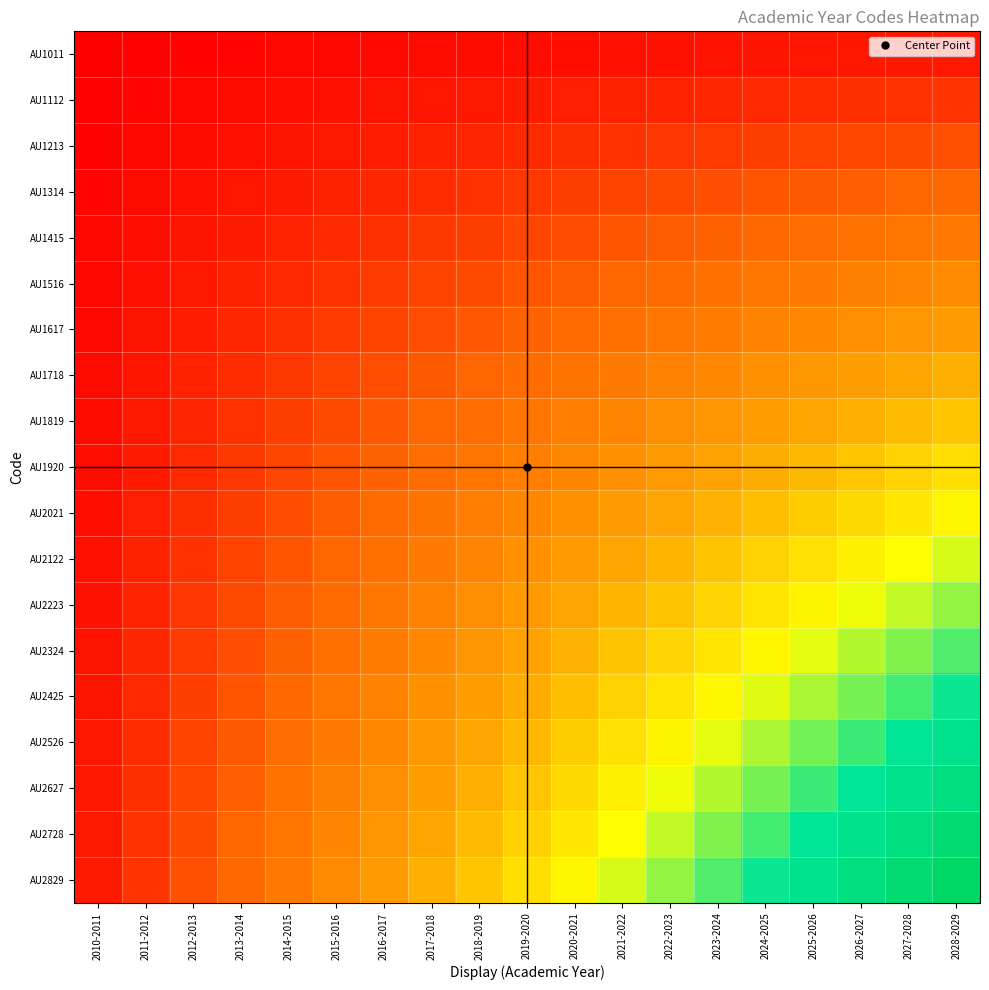

Reading left to right, what are all the values shown in this chart?

AU1011: 2010-2011=0.0	2011-2012=0.0	2012-2013=0.0	2013-2014=0.0	2014-2015=0.0	2015-2016=0.0	2016-2017=0.0	2017-2018=0.0	2018-2019=0.0	2019-2020=0.0	2020-2021=0.0	2021-2022=0.0	2022-2023=0.0	2023-2024=0.0	2024-2025=0.0	2025-2026=0.0	2026-2027=0.0	2027-2028=0.0	2028-2029=0.1
AU1112: 2010-2011=0.0	2011-2012=0.0	2012-2013=0.0	2013-2014=0.0	2014-2015=0.0	2015-2016=0.0	2016-2017=0.0	2017-2018=0.0	2018-2019=0.0	2019-2020=0.1	2020-2021=0.1	2021-2022=0.1	2022-2023=0.1	2023-2024=0.1	2024-2025=0.1	2025-2026=0.1	2026-2027=0.1	2027-2028=0.1	2028-2029=0.1
AU1213: 2010-2011=0.0	2011-2012=0.0	2012-2013=0.0	2013-2014=0.0	2014-2015=0.0	2015-2016=0.0	2016-2017=0.1	2017-2018=0.1	2018-2019=0.1	2019-2020=0.1	2020-2021=0.1	2021-2022=0.1	2022-2023=0.1	2023-2024=0.1	2024-2025=0.1	2025-2026=0.1	2026-2027=0.1	2027-2028=0.1	2028-2029=0.2
AU1314: 2010-2011=0.0	2011-2012=0.0	2012-2013=0.0	2013-2014=0.0	2014-2015=0.1	2015-2016=0.1	2016-2017=0.1	2017-2018=0.1	2018-2019=0.1	2019-2020=0.1	2020-2021=0.1	2021-2022=0.1	2022-2023=0.1	2023-2024=0.2	2024-2025=0.2	2025-2026=0.2	2026-2027=0.2	2027-2028=0.2	2028-2029=0.2
AU1415: 2010-2011=0.0	2011-2012=0.0	2012-2013=0.0	2013-2014=0.1	2014-2015=0.1	2015-2016=0.1	2016-2017=0.1	2017-2018=0.1	2018-2019=0.1	2019-2020=0.1	2020-2021=0.2	2021-2022=0.2	2022-2023=0.2	2023-2024=0.2	2024-2025=0.2	2025-2026=0.2	2026-2027=0.2	2027-2028=0.2	2028-2029=0.3
AU1516: 2010-2011=0.0	2011-2012=0.0	2012-2013=0.0	2013-2014=0.1	2014-2015=0.1	2015-2016=0.1	2016-2017=0.1	2017-2018=0.1	2018-2019=0.1	2019-2020=0.2	2020-2021=0.2	2021-2022=0.2	2022-2023=0.2	2023-2024=0.2	2024-2025=0.2	2025-2026=0.3	2026-2027=0.3	2027-2028=0.3	2028-2029=0.3
AU1617: 2010-2011=0.0	2011-2012=0.0	2012-2013=0.1	2013-2014=0.1	2014-2015=0.1	2015-2016=0.1	2016-2017=0.1	2017-2018=0.2	2018-2019=0.2	2019-2020=0.2	2020-2021=0.2	2021-2022=0.2	2022-2023=0.3	2023-2024=0.3	2024-2025=0.3	2025-2026=0.3	2026-2027=0.3	2027-2028=0.3	2028-2029=0.4
AU1718: 2010-2011=0.0	2011-2012=0.0	2012-2013=0.1	2013-2014=0.1	2014-2015=0.1	2015-2016=0.1	2016-2017=0.2	2017-2018=0.2	2018-2019=0.2	2019-2020=0.2	2020-2021=0.2	2021-2022=0.3	2022-2023=0.3	2023-2024=0.3	2024-2025=0.3	2025-2026=0.4	2026-2027=0.4	2027-2028=0.4	2028-2029=0.4
AU1819: 2010-2011=0.0	2011-2012=0.0	2012-2013=0.1	2013-2014=0.1	2014-2015=0.1	2015-2016=0.1	2016-2017=0.2	2017-2018=0.2	2018-2019=0.2	2019-2020=0.2	2020-2021=0.3	2021-2022=0.3	2022-2023=0.3	2023-2024=0.3	2024-2025=0.4	2025-2026=0.4	2026-2027=0.4	2027-2028=0.4	2028-2029=0.5
AU1920: 2010-2011=0.0	2011-2012=0.1	2012-2013=0.1	2013-2014=0.1	2014-2015=0.1	2015-2016=0.2	2016-2017=0.2	2017-2018=0.2	2018-2019=0.2	2019-2020=0.3	2020-2021=0.3	2021-2022=0.3	2022-2023=0.4	2023-2024=0.4	2024-2025=0.4	2025-2026=0.4	2026-2027=0.5	2027-2028=0.5	2028-2029=0.5
AU2021: 2010-2011=0.0	2011-2012=0.1	2012-2013=0.1	2013-2014=0.1	2014-2015=0.2	2015-2016=0.2	2016-2017=0.2	2017-2018=0.2	2018-2019=0.3	2019-2020=0.3	2020-2021=0.3	2021-2022=0.4	2022-2023=0.4	2023-2024=0.4	2024-2025=0.5	2025-2026=0.5	2026-2027=0.5	2027-2028=0.5	2028-2029=0.6
AU2122: 2010-2011=0.0	2011-2012=0.1	2012-2013=0.1	2013-2014=0.1	2014-2015=0.2	2015-2016=0.2	2016-2017=0.2	2017-2018=0.3	2018-2019=0.3	2019-2020=0.3	2020-2021=0.4	2021-2022=0.4	2022-2023=0.4	2023-2024=0.5	2024-2025=0.5	2025-2026=0.5	2026-2027=0.6	2027-2028=0.6	2028-2029=0.6
AU2223: 2010-2011=0.0	2011-2012=0.1	2012-2013=0.1	2013-2014=0.1	2014-2015=0.2	2015-2016=0.2	2016-2017=0.3	2017-2018=0.3	2018-2019=0.3	2019-2020=0.4	2020-2021=0.4	2021-2022=0.4	2022-2023=0.5	2023-2024=0.5	2024-2025=0.5	2025-2026=0.6	2026-2027=0.6	2027-2028=0.6	2028-2029=0.7
AU2324: 2010-2011=0.0	2011-2012=0.1	2012-2013=0.1	2013-2014=0.2	2014-2015=0.2	2015-2016=0.2	2016-2017=0.3	2017-2018=0.3	2018-2019=0.3	2019-2020=0.4	2020-2021=0.4	2021-2022=0.5	2022-2023=0.5	2023-2024=0.5	2024-2025=0.6	2025-2026=0.6	2026-2027=0.7	2027-2028=0.7	2028-2029=0.7
AU2425: 2010-2011=0.0	2011-2012=0.1	2012-2013=0.1	2013-2014=0.2	2014-2015=0.2	2015-2016=0.2	2016-2017=0.3	2017-2018=0.3	2018-2019=0.4	2019-2020=0.4	2020-2021=0.5	2021-2022=0.5	2022-2023=0.5	2023-2024=0.6	2024-2025=0.6	2025-2026=0.7	2026-2027=0.7	2027-2028=0.7	2028-2029=0.8
AU2526: 2010-2011=0.0	2011-2012=0.1	2012-2013=0.1	2013-2014=0.2	2014-2015=0.2	2015-2016=0.3	2016-2017=0.3	2017-2018=0.4	2018-2019=0.4	2019-2020=0.4	2020-2021=0.5	2021-2022=0.5	2022-2023=0.6	2023-2024=0.6	2024-2025=0.7	2025-2026=0.7	2026-2027=0.8	2027-2028=0.8	2028-2029=0.8
AU2627: 2010-2011=0.0	2011-2012=0.1	2012-2013=0.1	2013-2014=0.2	2014-2015=0.2	2015-2016=0.3	2016-2017=0.3	2017-2018=0.4	2018-2019=0.4	2019-2020=0.5	2020-2021=0.5	2021-2022=0.6	2022-2023=0.6	2023-2024=0.7	2024-2025=0.7	2025-2026=0.8	2026-2027=0.8	2027-2028=0.8	2028-2029=0.9
AU2728: 2010-2011=0.0	2011-2012=0.1	2012-2013=0.1	2013-2014=0.2	2014-2015=0.2	2015-2016=0.3	2016-2017=0.3	2017-2018=0.4	2018-2019=0.4	2019-2020=0.5	2020-2021=0.5	2021-2022=0.6	2022-2023=0.6	2023-2024=0.7	2024-2025=0.7	2025-2026=0.8	2026-2027=0.8	2027-2028=0.9	2028-2029=0.9
AU2829: 2010-2011=0.1	2011-2012=0.1	2012-2013=0.2	2013-2014=0.2	2014-2015=0.3	2015-2016=0.3	2016-2017=0.4	2017-2018=0.4	2018-2019=0.5	2019-2020=0.5	2020-2021=0.6	2021-2022=0.6	2022-2023=0.7	2023-2024=0.7	2024-2025=0.8	2025-2026=0.8	2026-2027=0.9	2027-2028=0.9	2028-2029=1.0